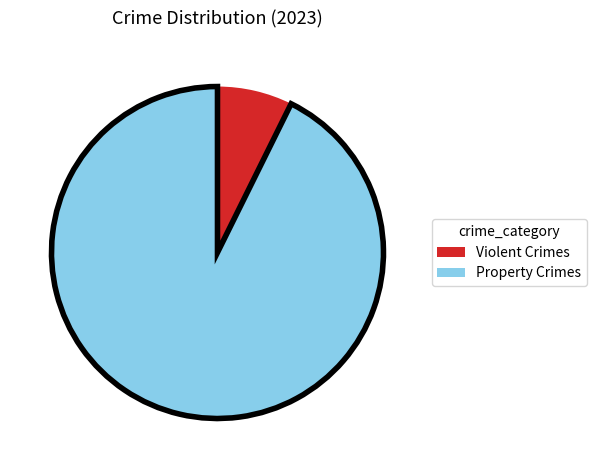

Is there any slice that represents more than half of the pie?

Yes